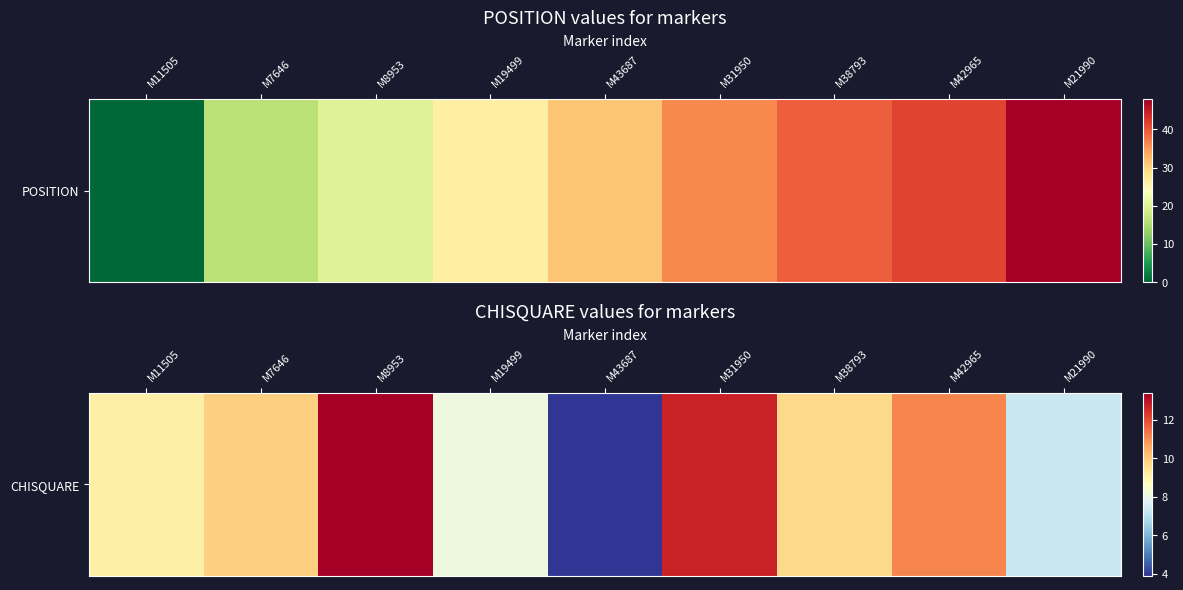

What is the approximate value at M21990?

7.3